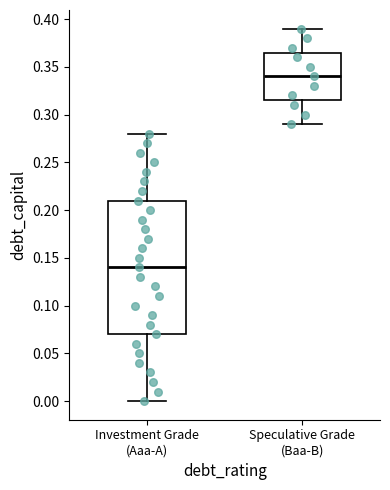

Reading left to right, transcribe this box plot: for each box, give where its median line is, the range the box spans, and where its two whiskers end, as read against the y-axis. The values are not printed on the chart, so give them approximately, as read against the axis.

Investment Grade (Aaa-A): median 0.140, box 0.070 to 0.210, whiskers 0.000 to 0.280
Speculative Grade (Baa-B): median 0.340, box 0.315 to 0.365, whiskers 0.290 to 0.390